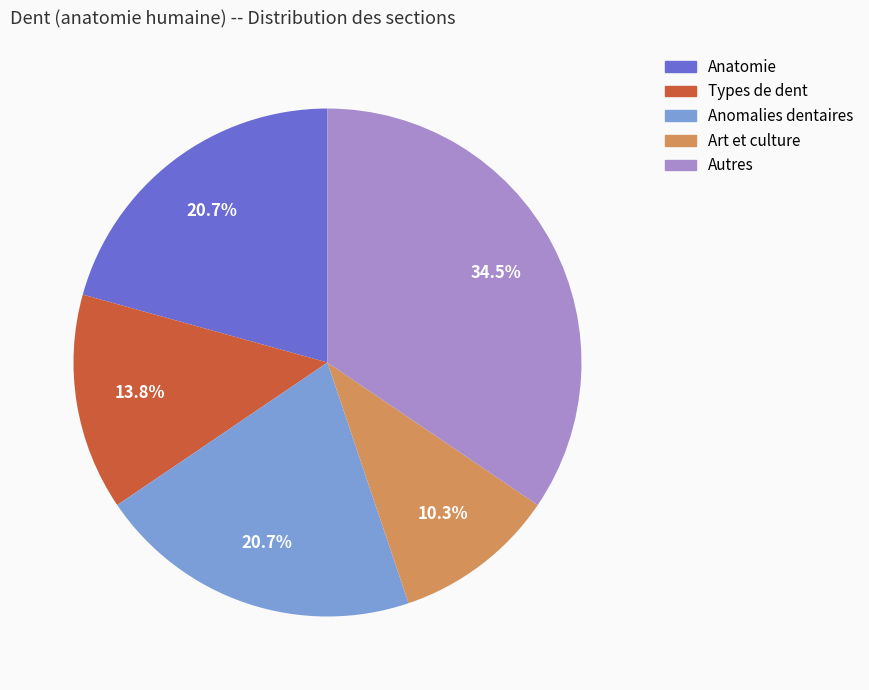

Which category has the biggest portion of the pie?

Autres